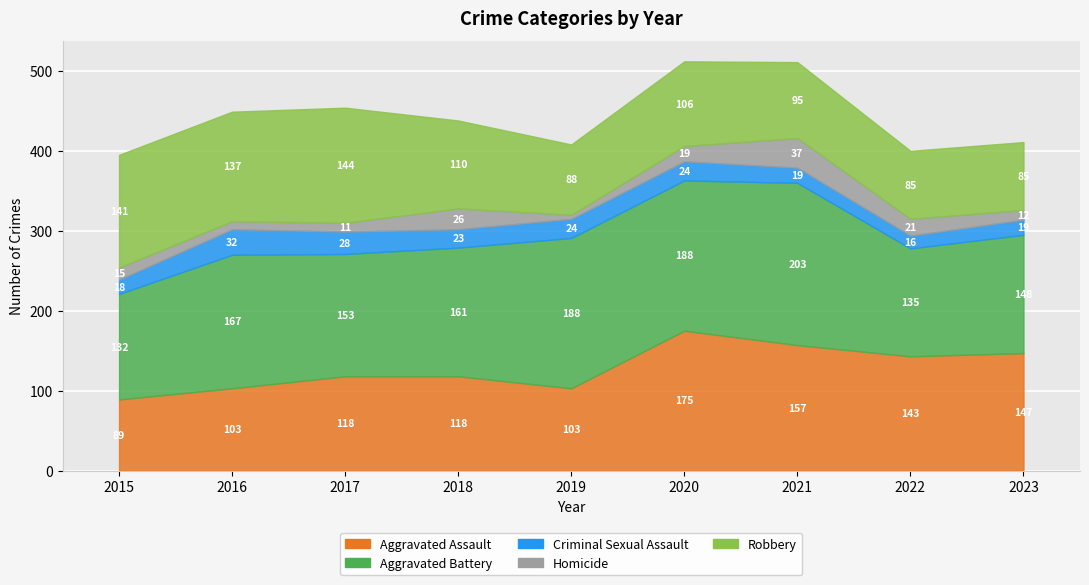

The Aggravated Assault series shows 157 at 2021. True or false?

True